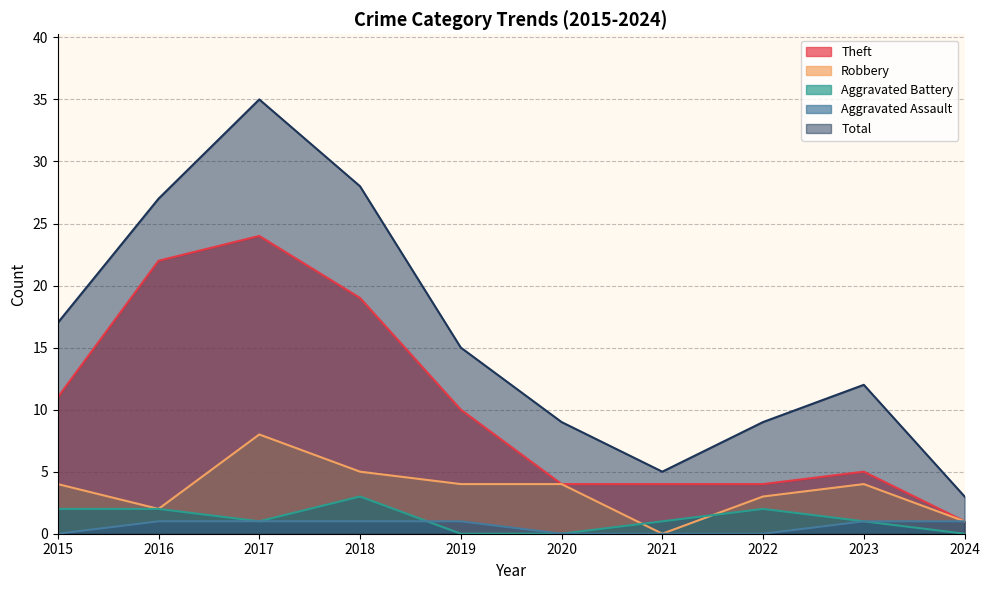

What is the approximate value of Theft at 2017, to the nearest 5?

25